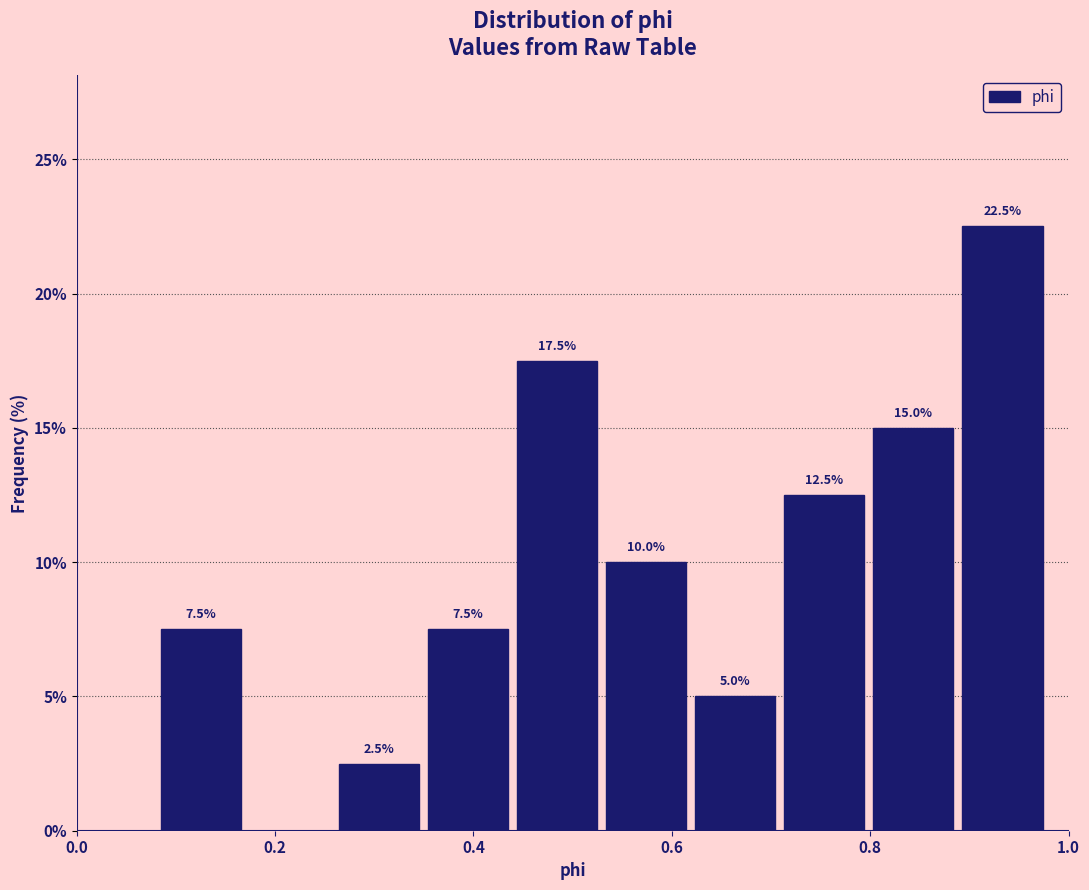

Over which range of the x-axis is the bar tallest?

0.88 to 0.98